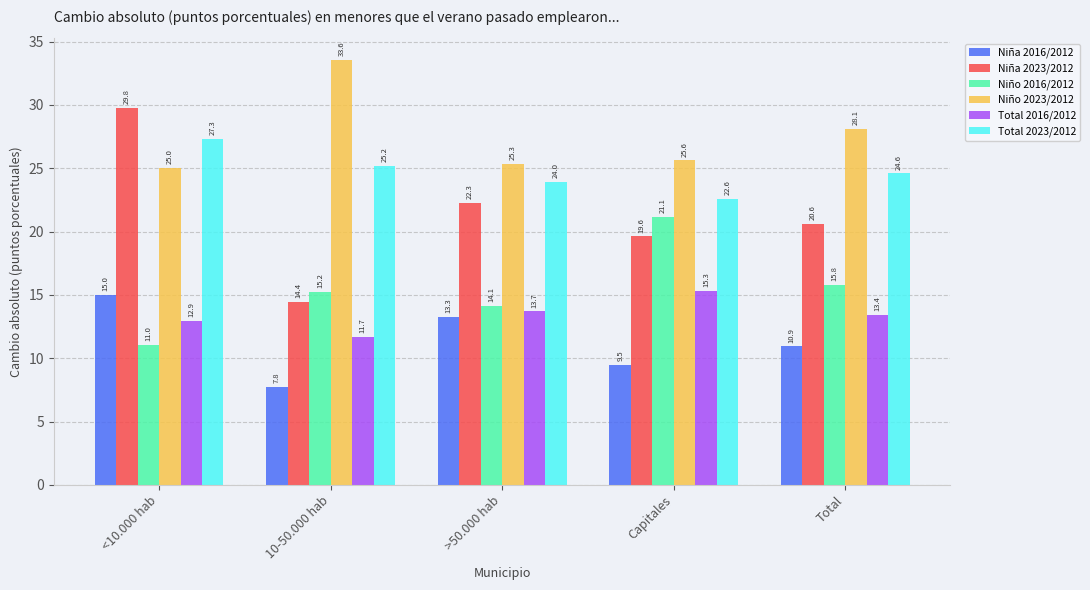

What is the total value across all series at >50.000 hab?

112.7